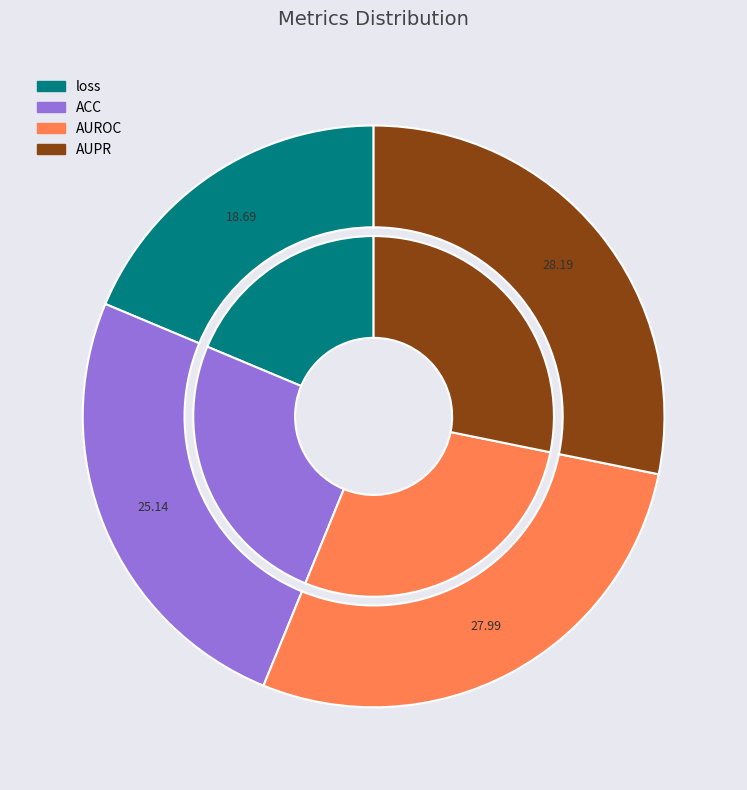

Which category has the biggest portion of the pie?

AUPR